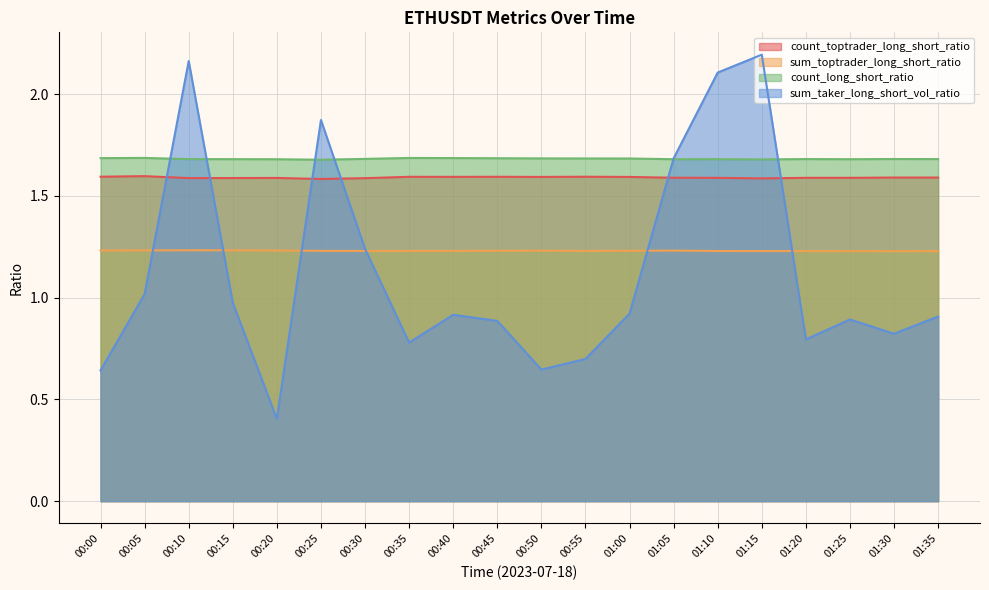

True or false: sum_taker_long_short_vol_ratio has more than 2 points higher than both neighbors.

True